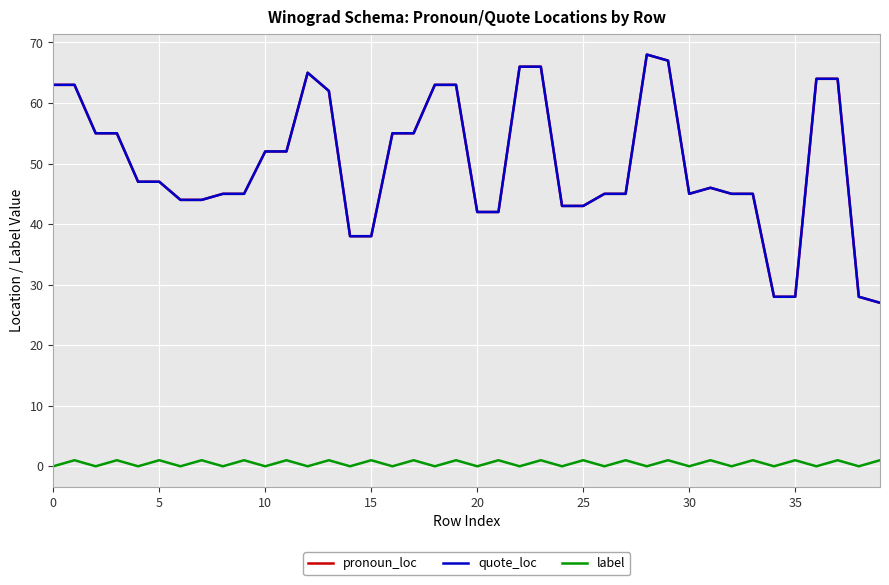

In quote_loc, how many points are lower than both neighbors (excluding endpoints)?

1